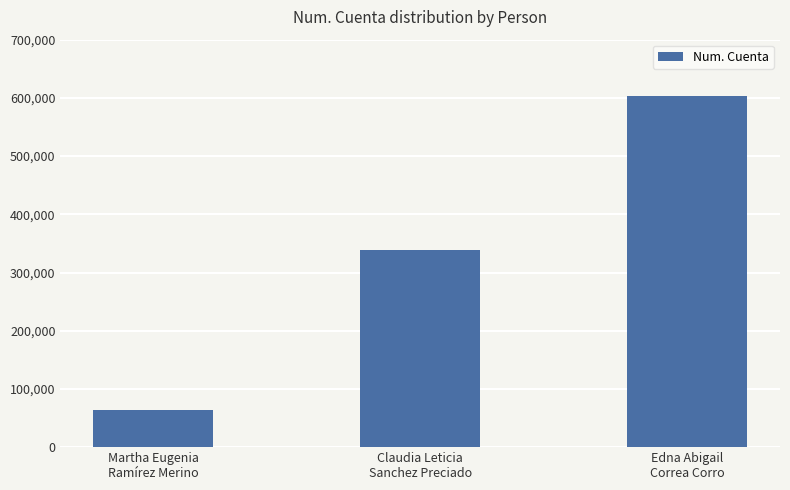

What is the difference between the values at Martha Eugenia
Ramírez Merino and Edna Abigail
Correa Corro?

539588